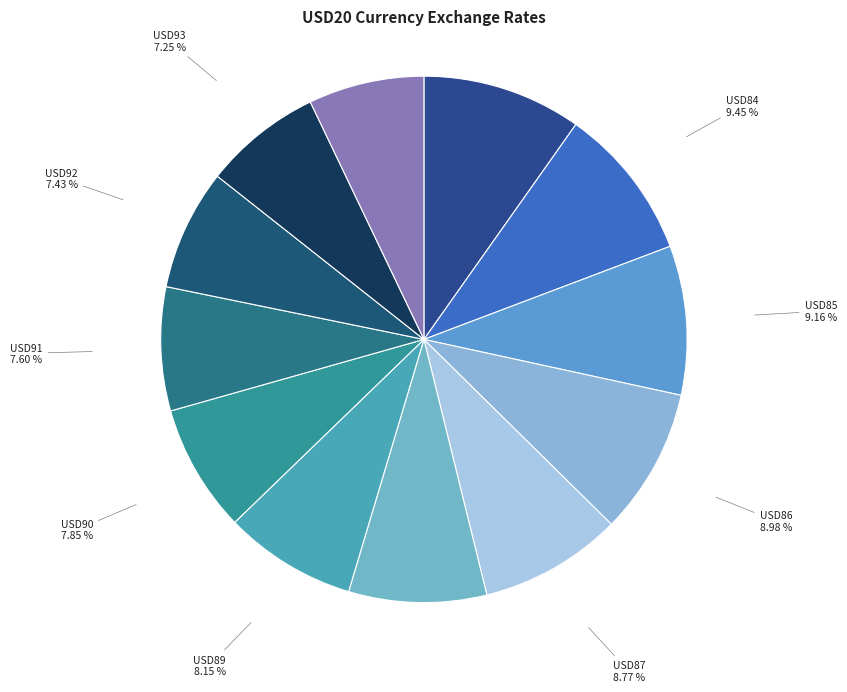

Is it true that USD93 is 7% of the pie?

True